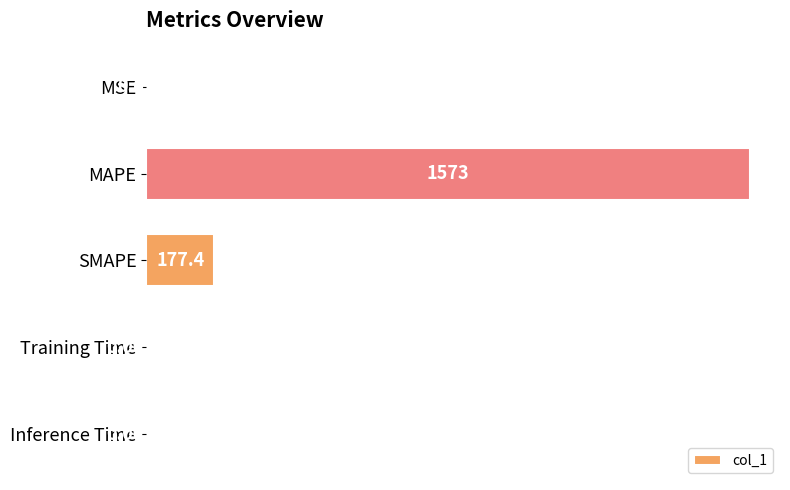

What is the sum of all values?

1751.0